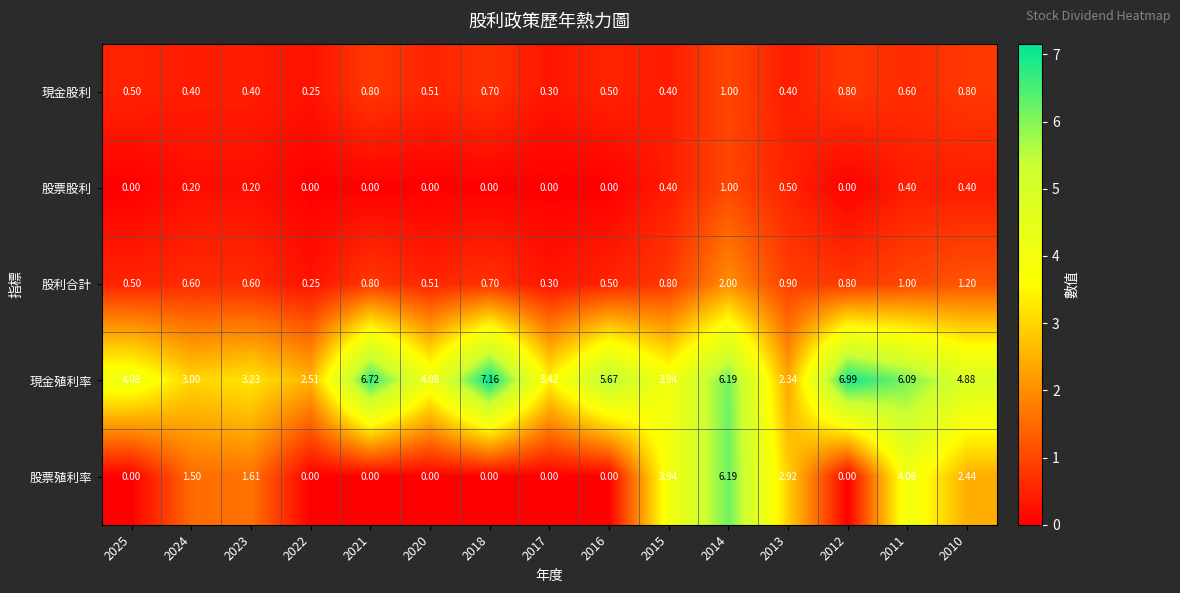

Which series has the largest total across all categories?

現金殖利率